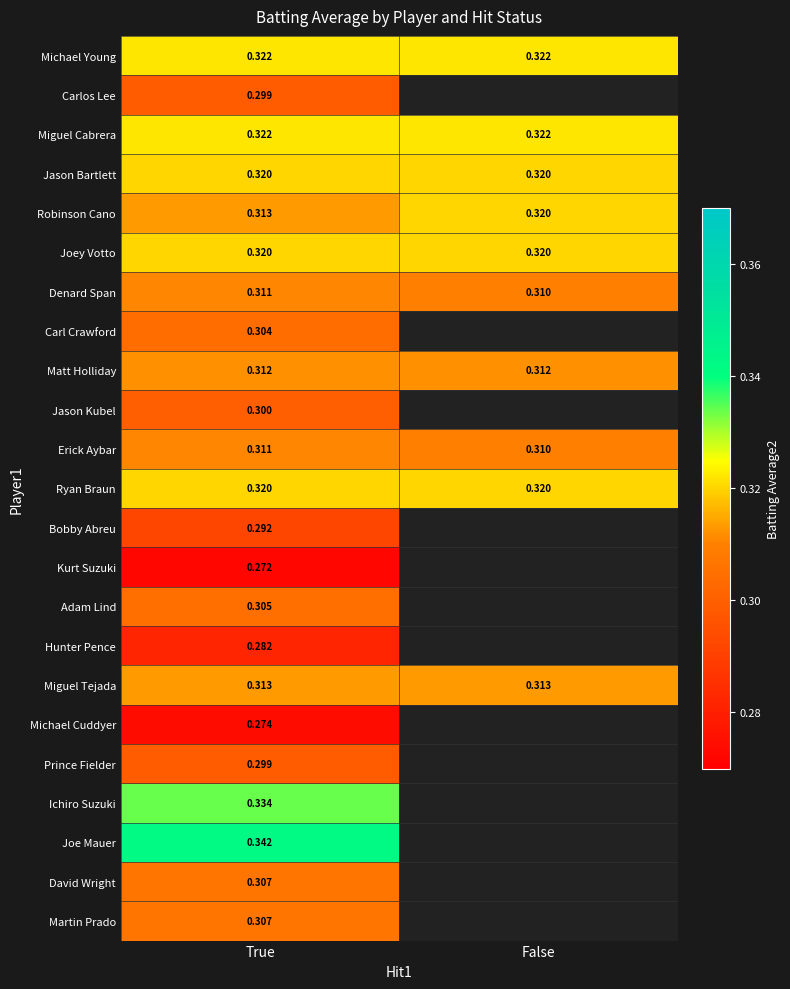

Which label corresponds to the largest value in the chart?

True